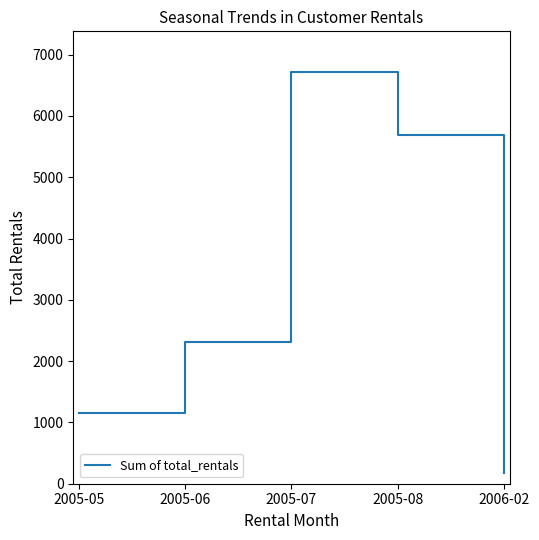

At which category does the chart reach its minimum across all series?

2006-02